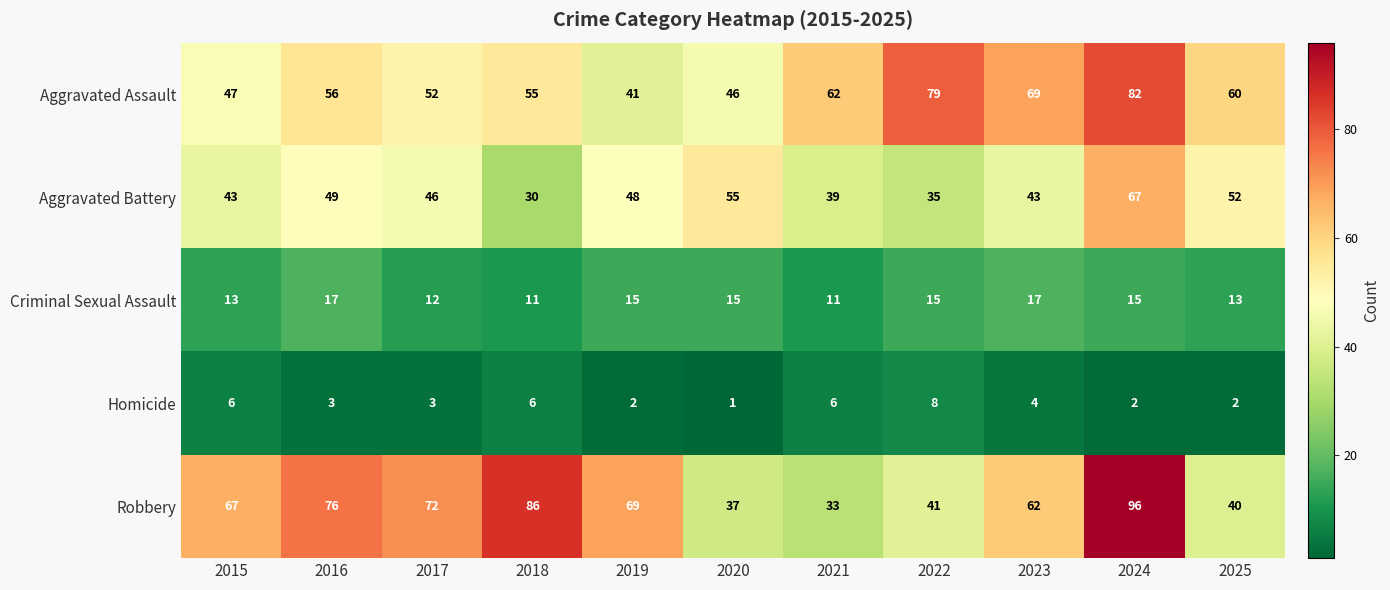

What is the sum of all Robbery values?

679